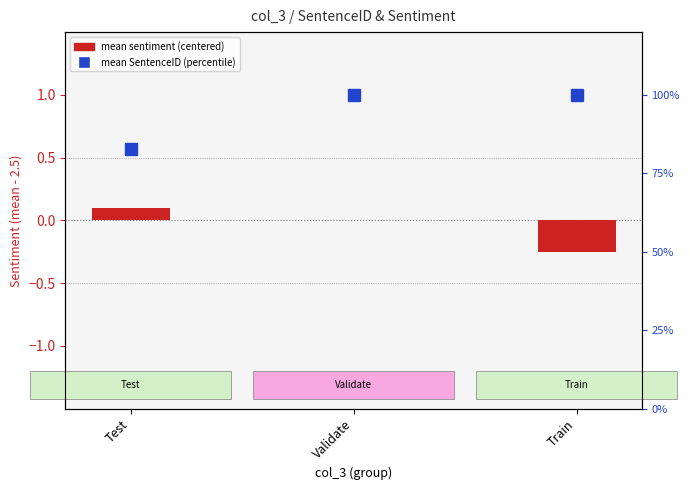

Where is mean sentiment (centered) nearest to the value 0?

Validate